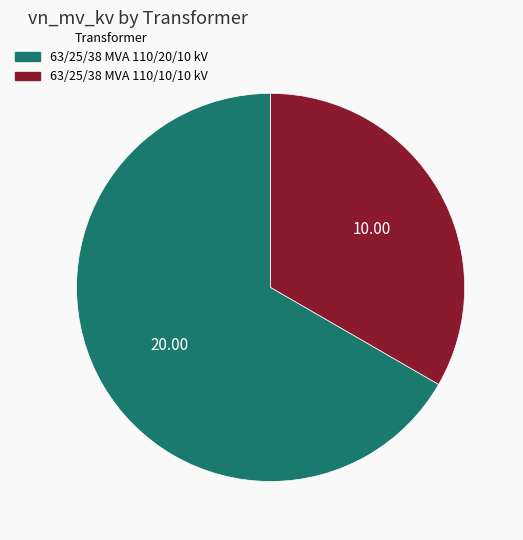

Which has a higher value, 63/25/38 MVA 110/10/10 kV or 63/25/38 MVA 110/20/10 kV?

63/25/38 MVA 110/20/10 kV